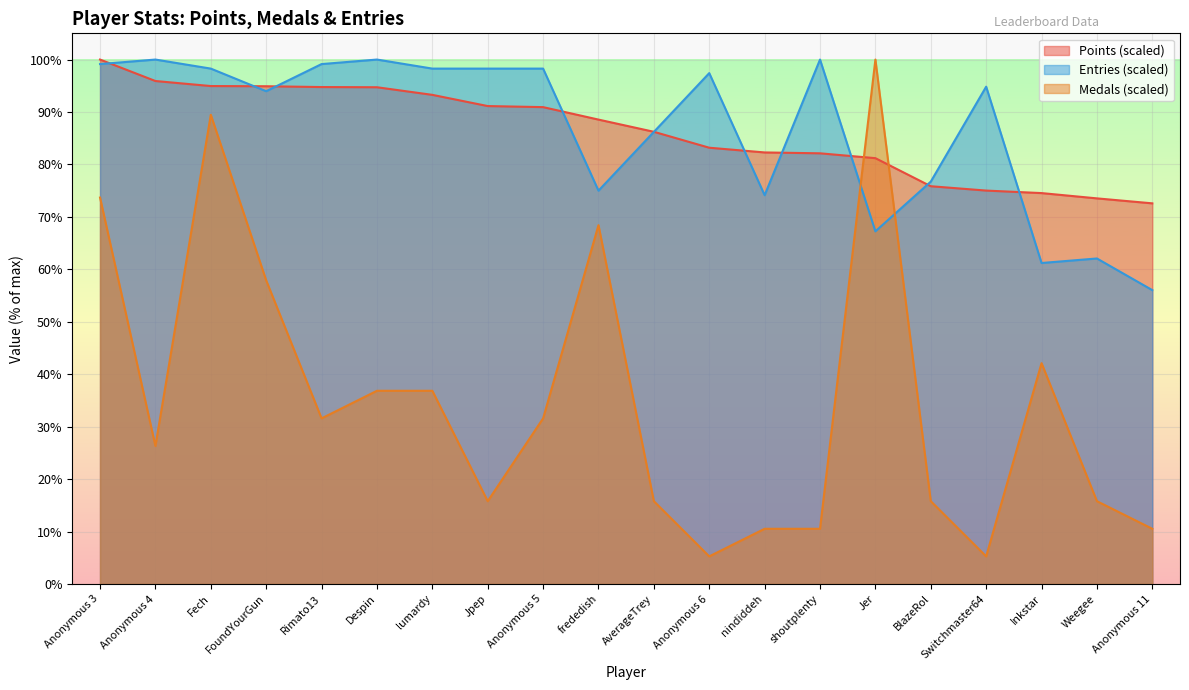

True or false: Entries and Medals cross at least once.

True